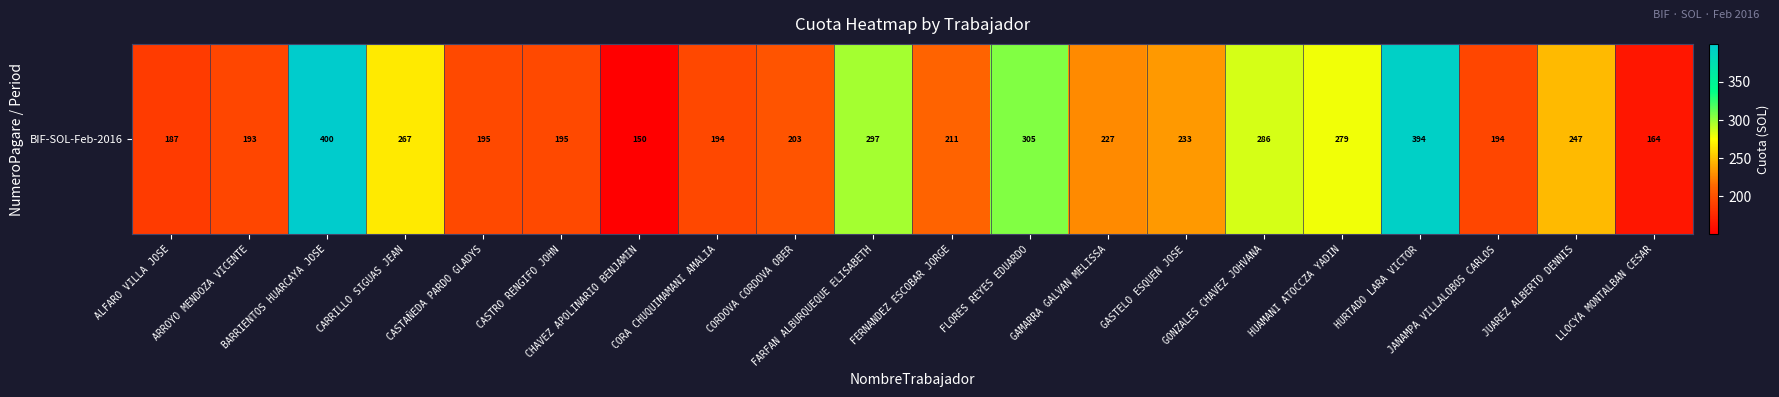

How many data points are less than 227?

10